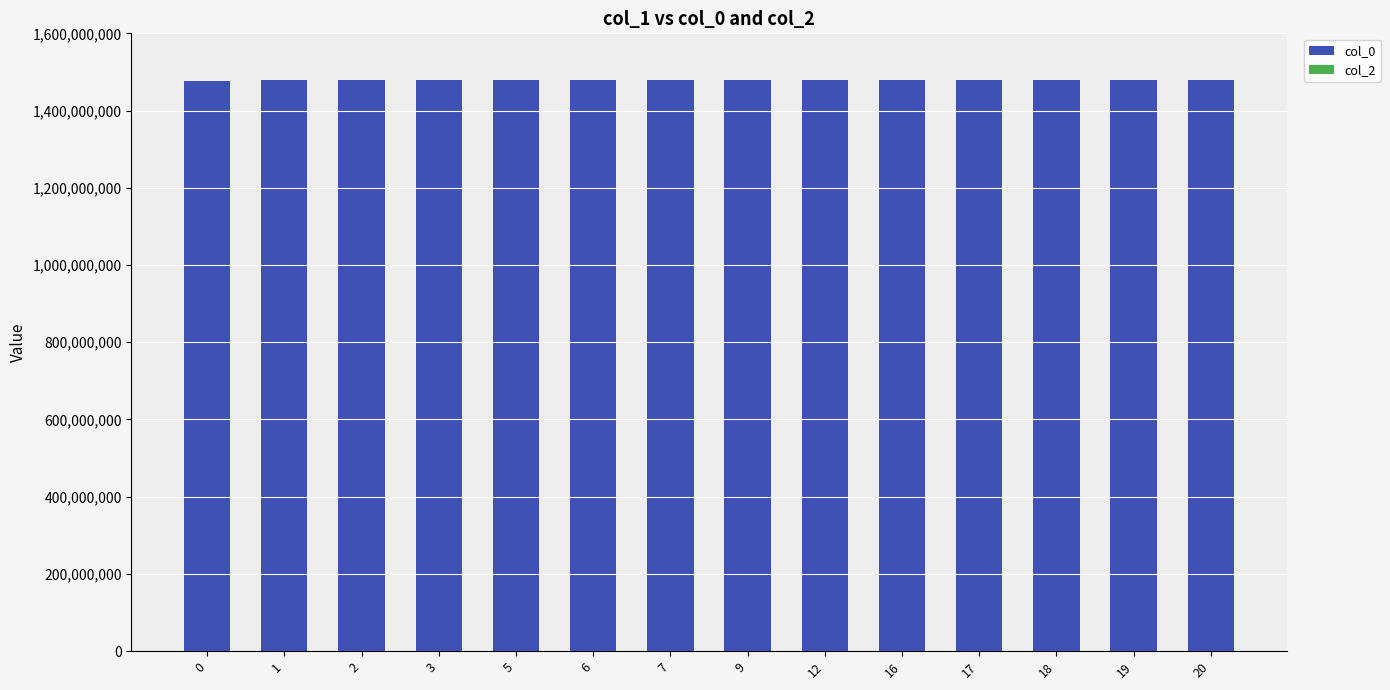

Is it true that the value at 6 is 1478733688?

True